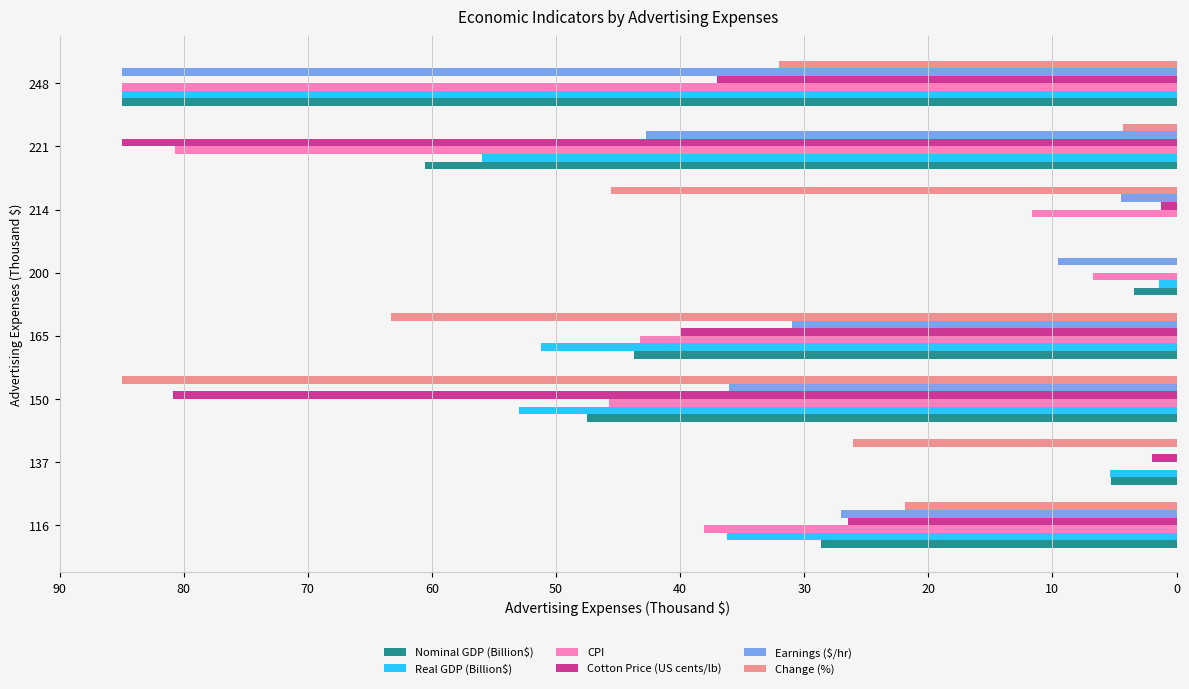

What is the sum of all Real GDP (Billion$) values?

288.2